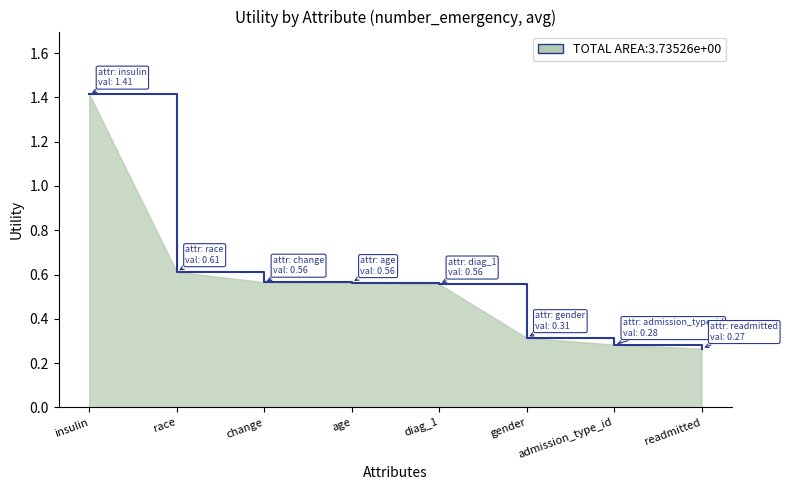

What is the greatest value displayed?

1.4